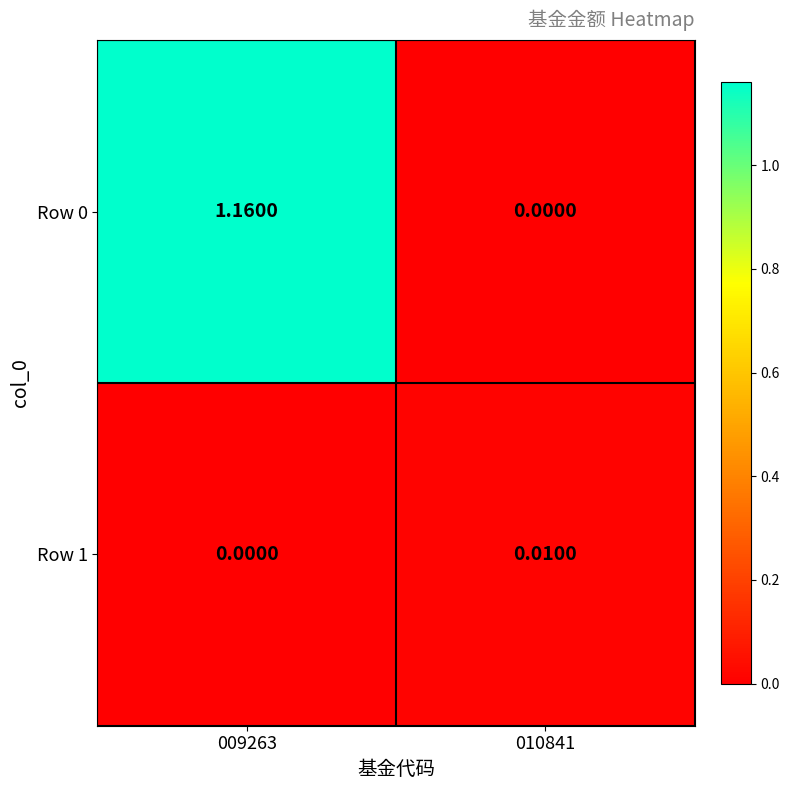

Is the value of Row 0 at 009263 greater than the value of Row 1 at 010841?

Yes